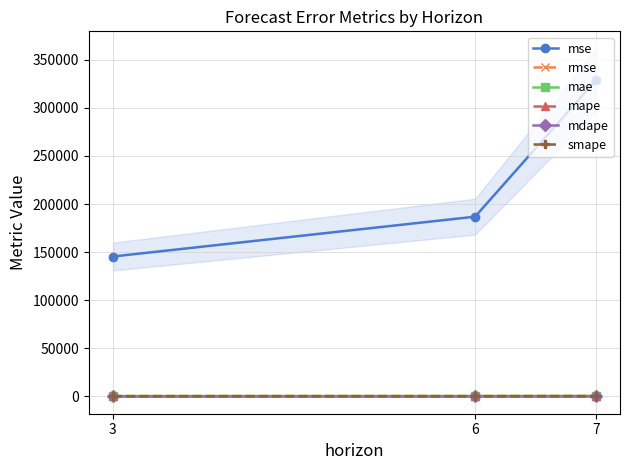

What is the value of the mdape point at the 3rd from the left?

0.3